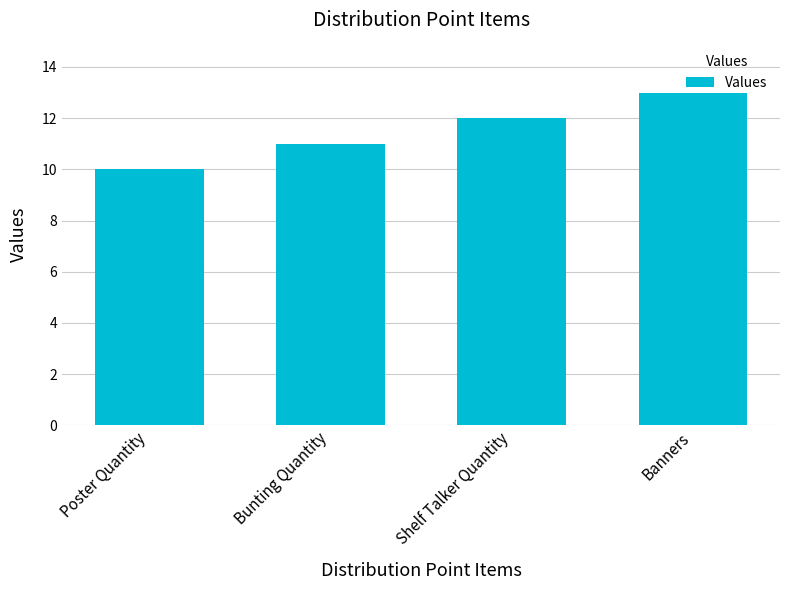

What is the value of the 2nd bar from the left?

11